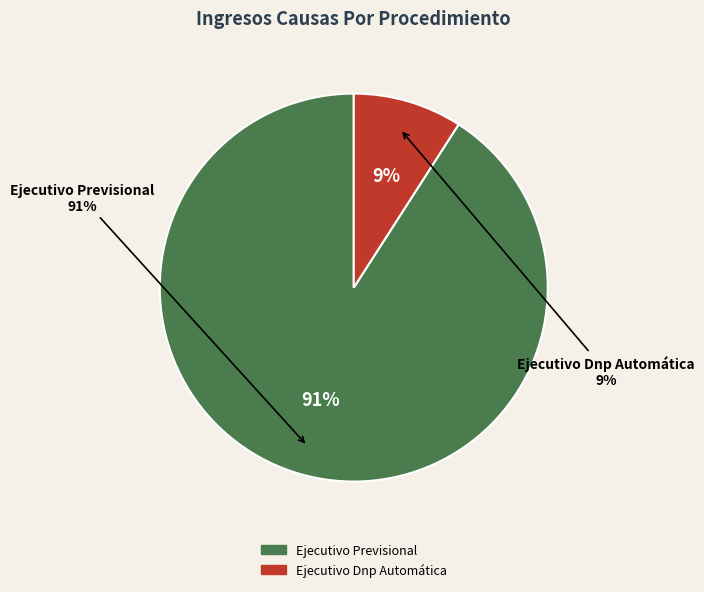

The Ejecutivo Dnp Automática slice represents 9% of the pie. True or false?

True